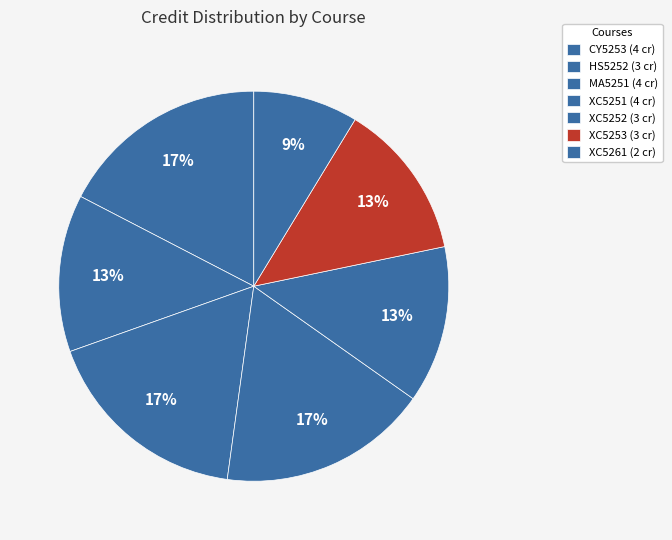

Combined, what portion of the pie is MA5251 and CY5253?

34.8%